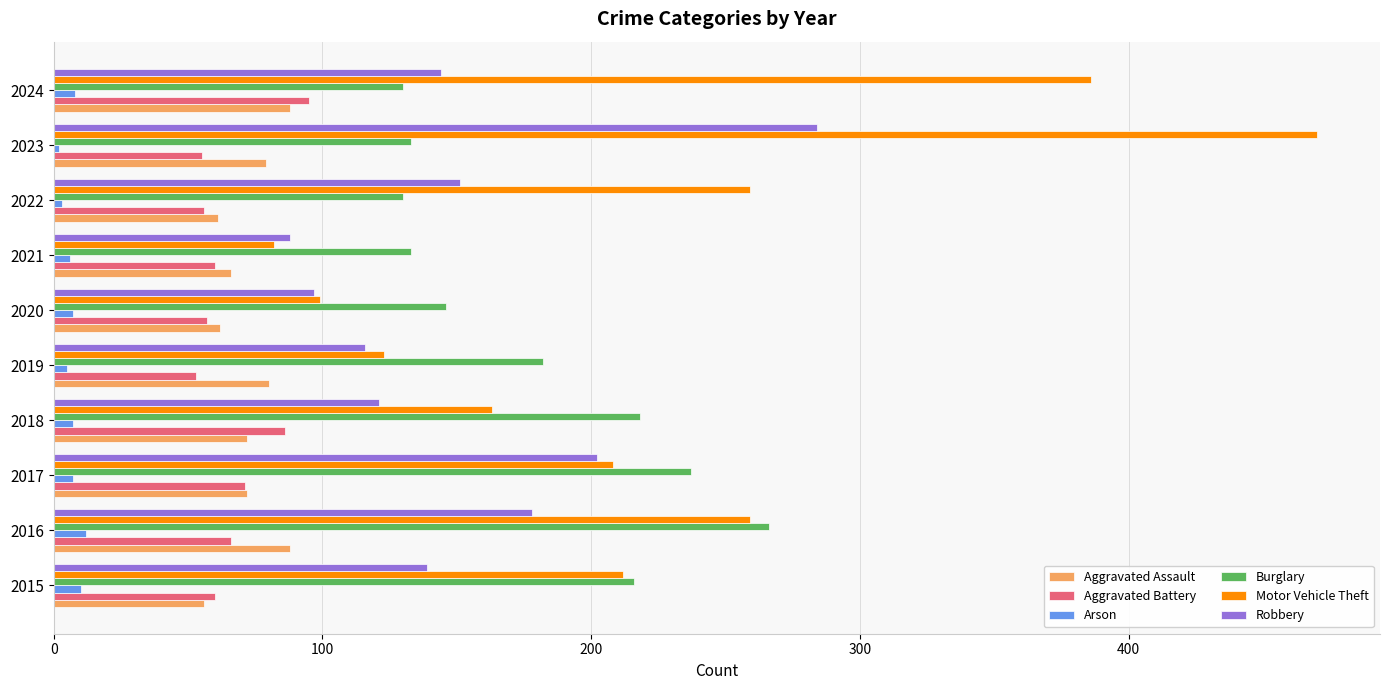

How many data points does each series have?

10